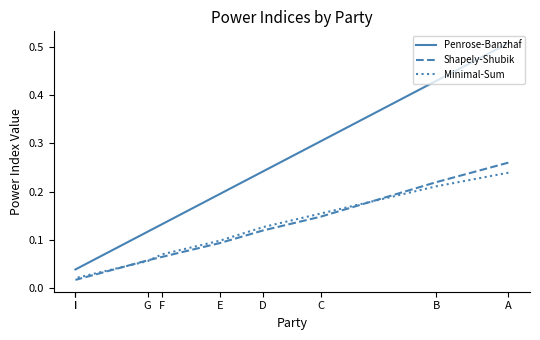

What is the total value across all series at F?

0.3